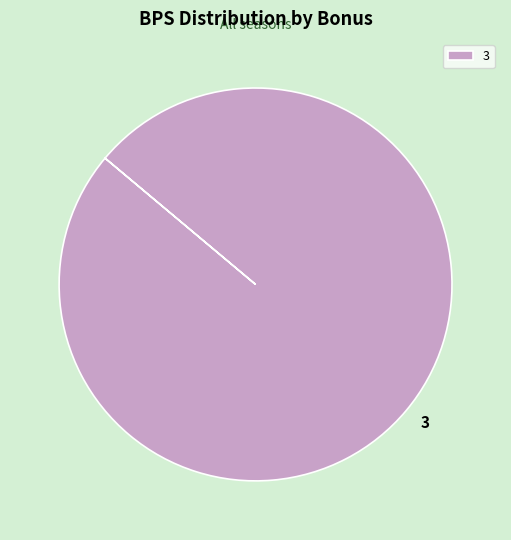

The 3 slice represents 100% of the pie. True or false?

True